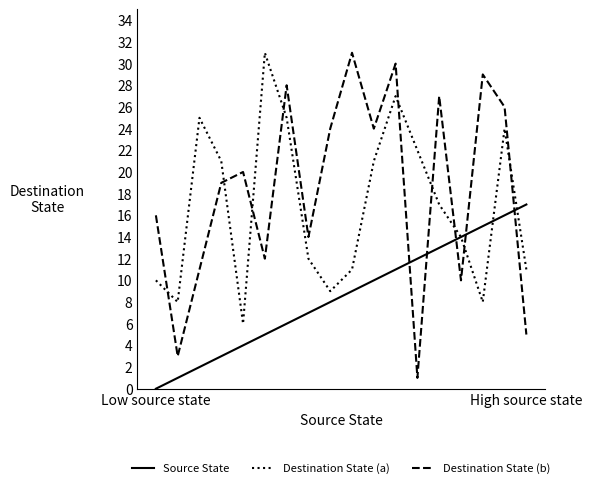

What is the maximum value for Destination State (b)?

31